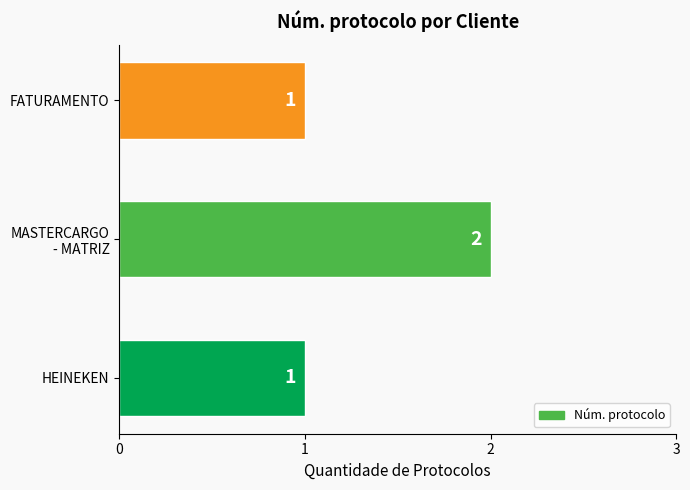

True or false: the data shows 1 at HEINEKEN.

True